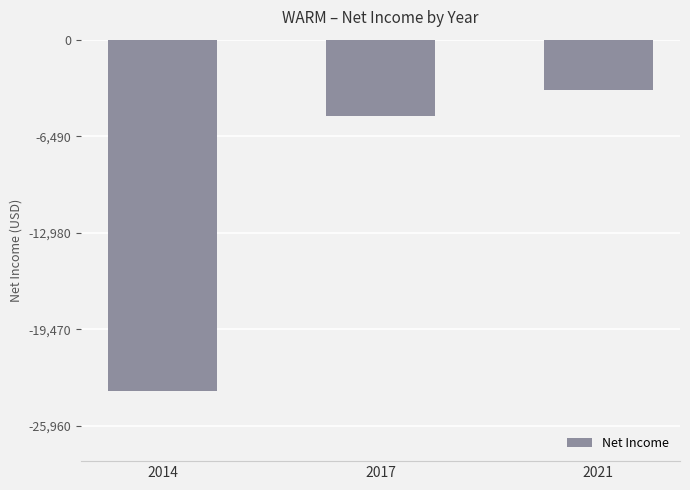

Which label corresponds to the smallest value in the chart?

2014